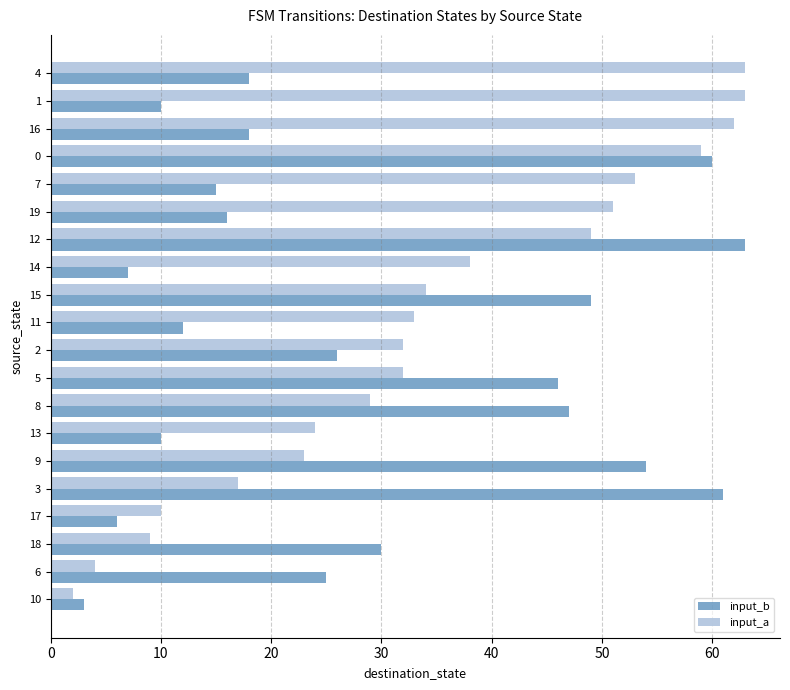

What are all the series names shown in the legend?

input_b, input_a